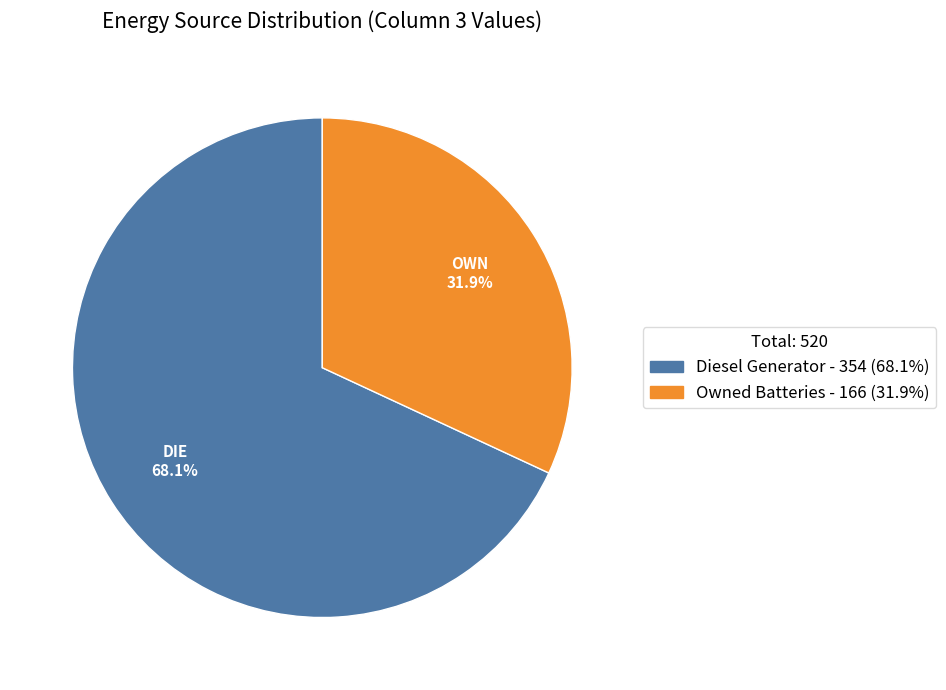

Does any single category account for the majority?

Yes